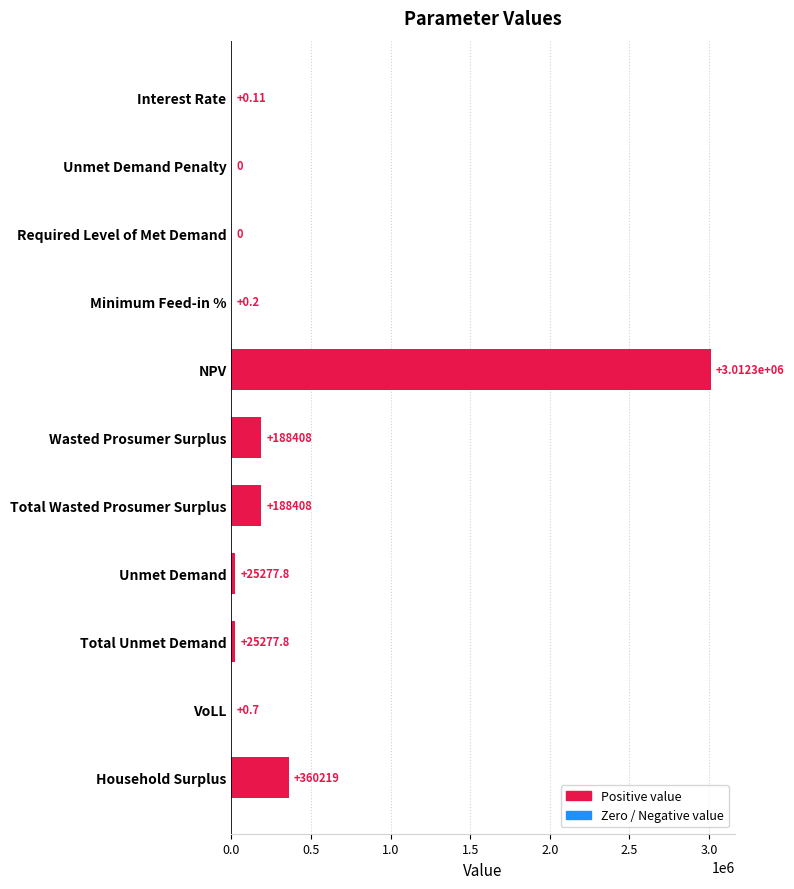

Which label corresponds to the largest value in the chart?

NPV